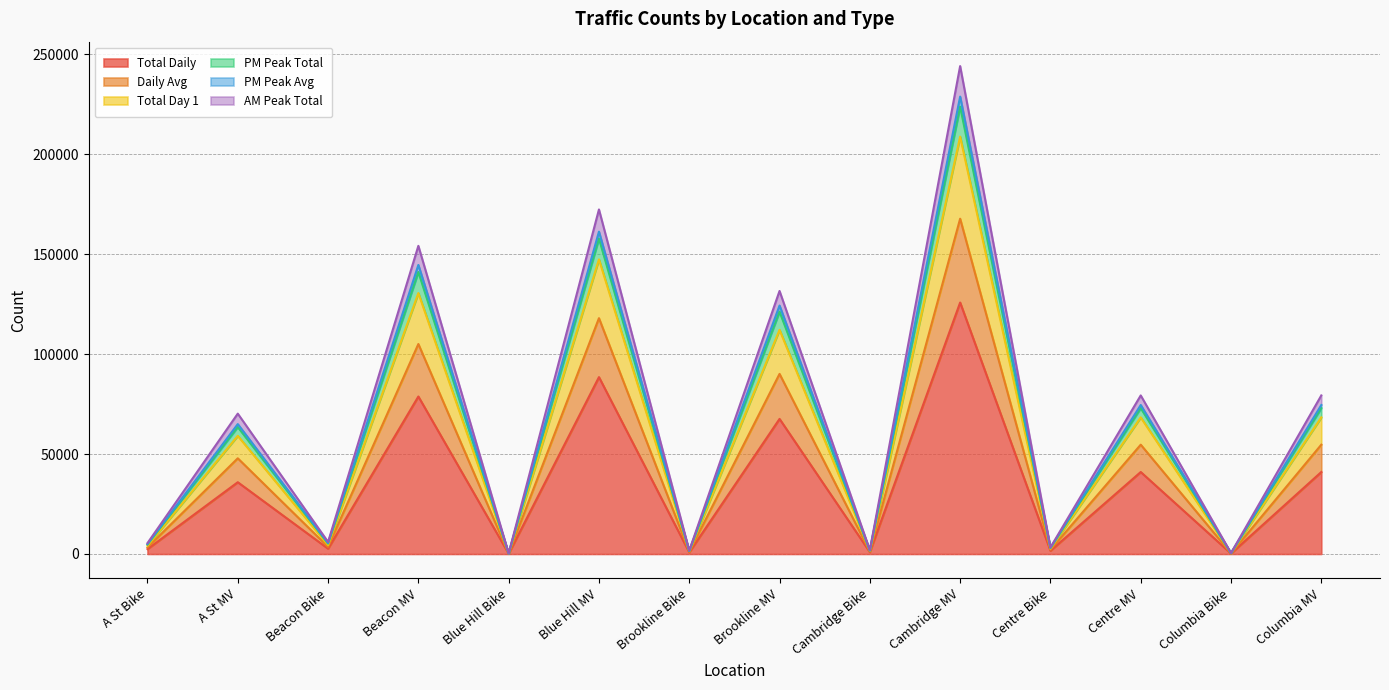

Where is Total Daily nearest to the value 62986?

Brookline MV